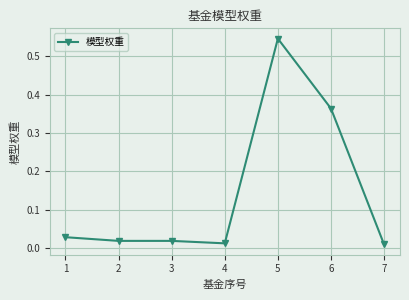

True or false: the data shows 0.5 at 6.

False